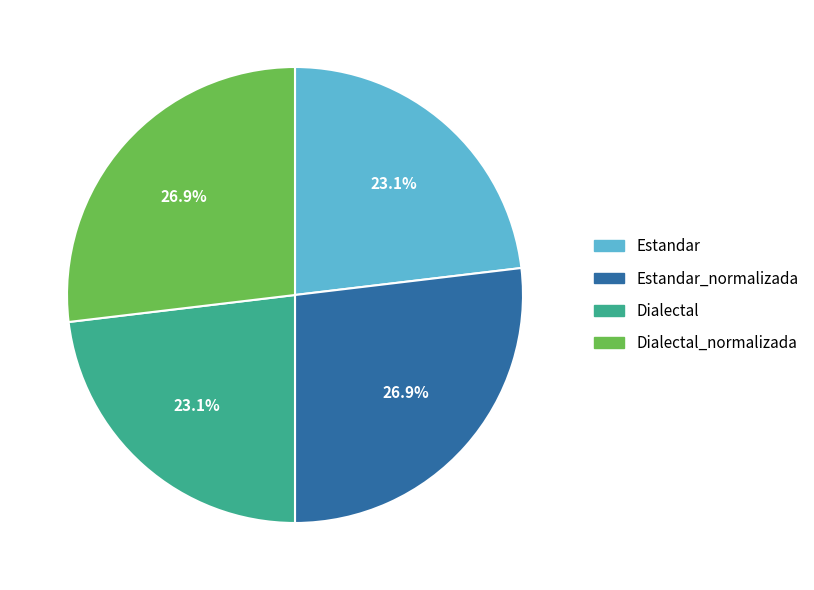

Is there any slice that represents more than half of the pie?

No